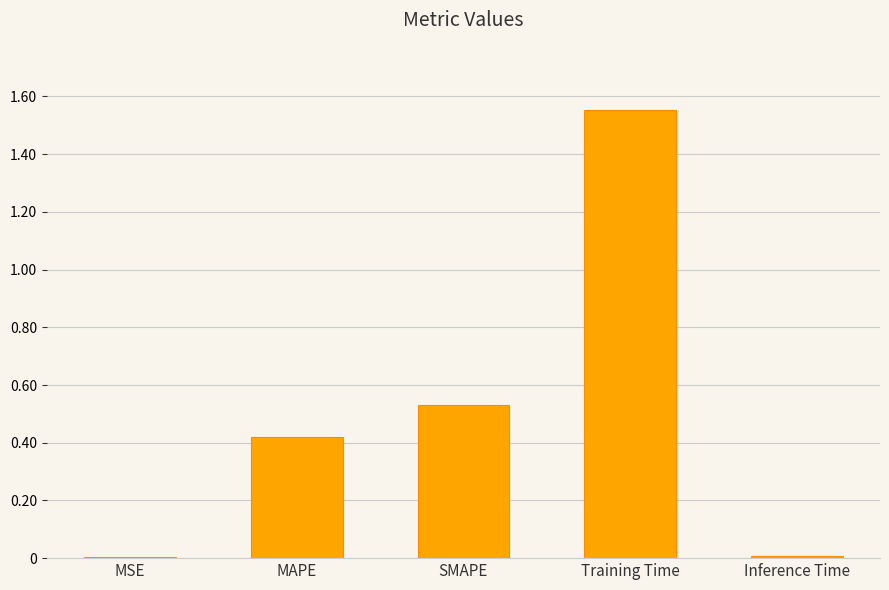

Between SMAPE and MAPE, which is larger?

SMAPE